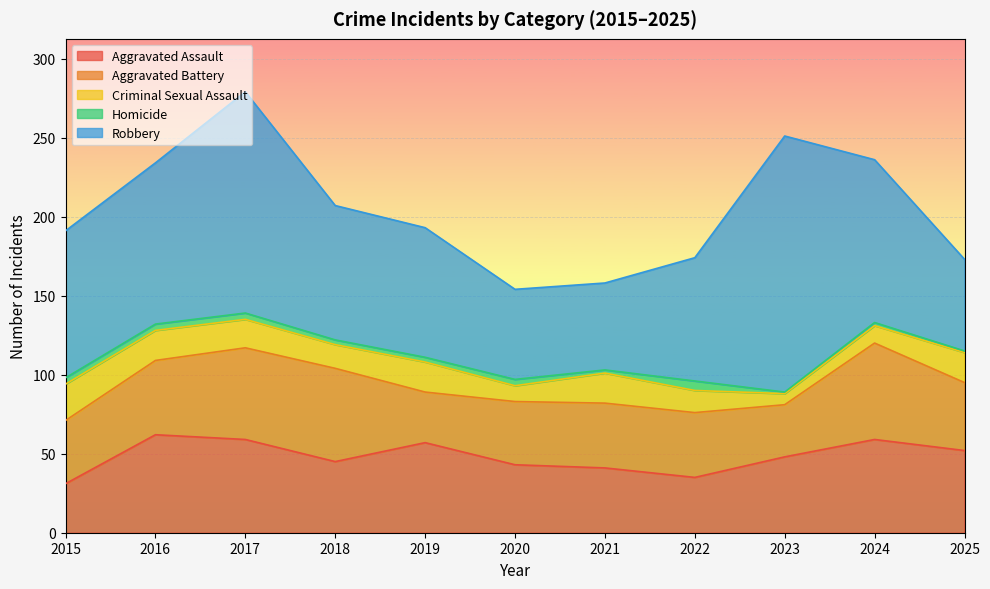

Reading left to right, extract all data points from this chart.

Aggravated Assault: 31	62	59	45	57	43	41	35	48	59	52
Aggravated Battery: 40	47	58	59	32	40	41	41	33	61	43
Criminal Sexual Assault: 23	19	18	15	19	10	19	14	7	11	19
Homicide: 4	4	4	3	3	4	2	6	1	2	1
Robbery: 93	102	140	85	82	57	55	78	162	103	58